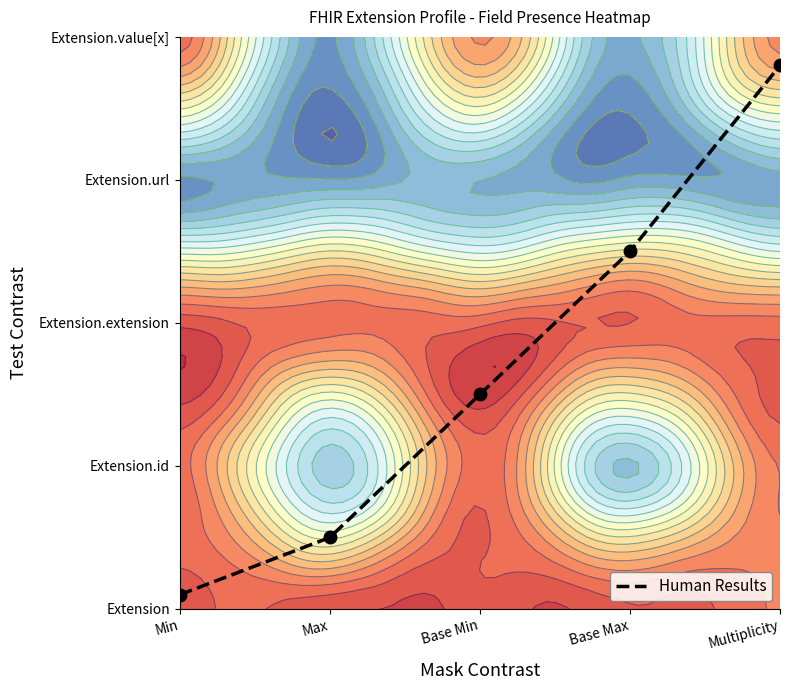

Rank the categories by value from highest to lowest.

Multiplicity, Base Max, Base Min, Max, Min